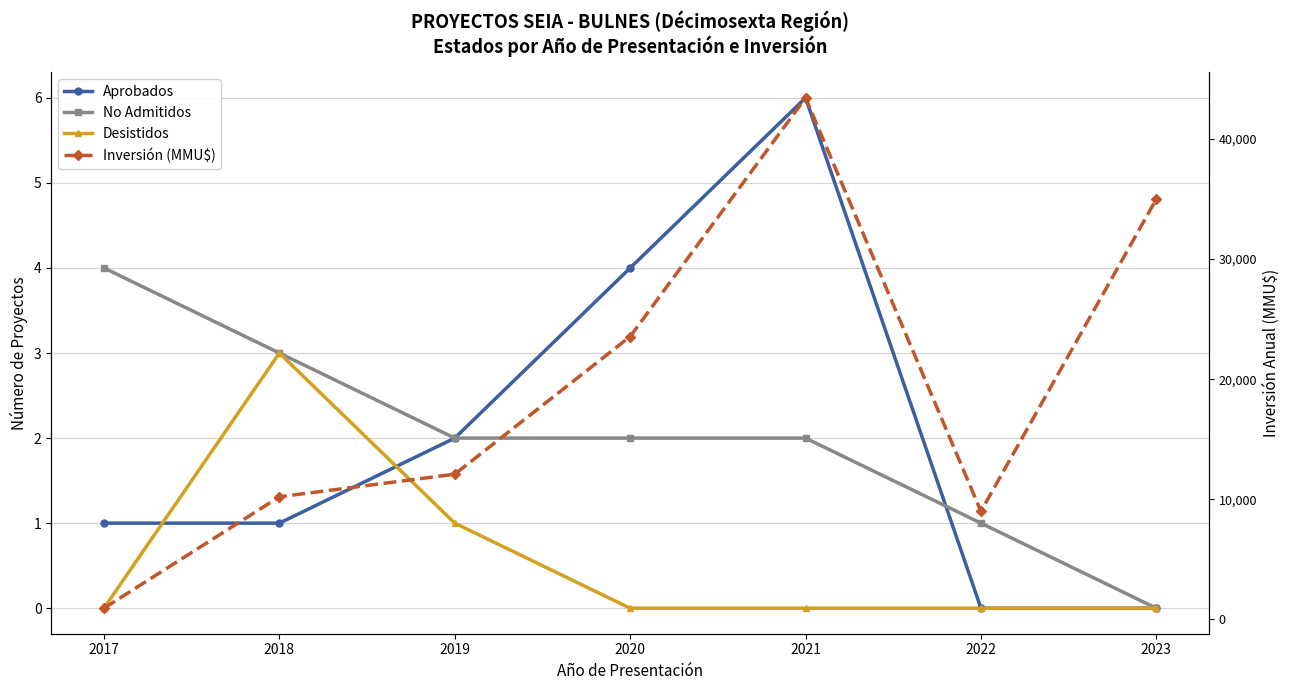

What is the approximate value of No Admitidos at 2020?

2